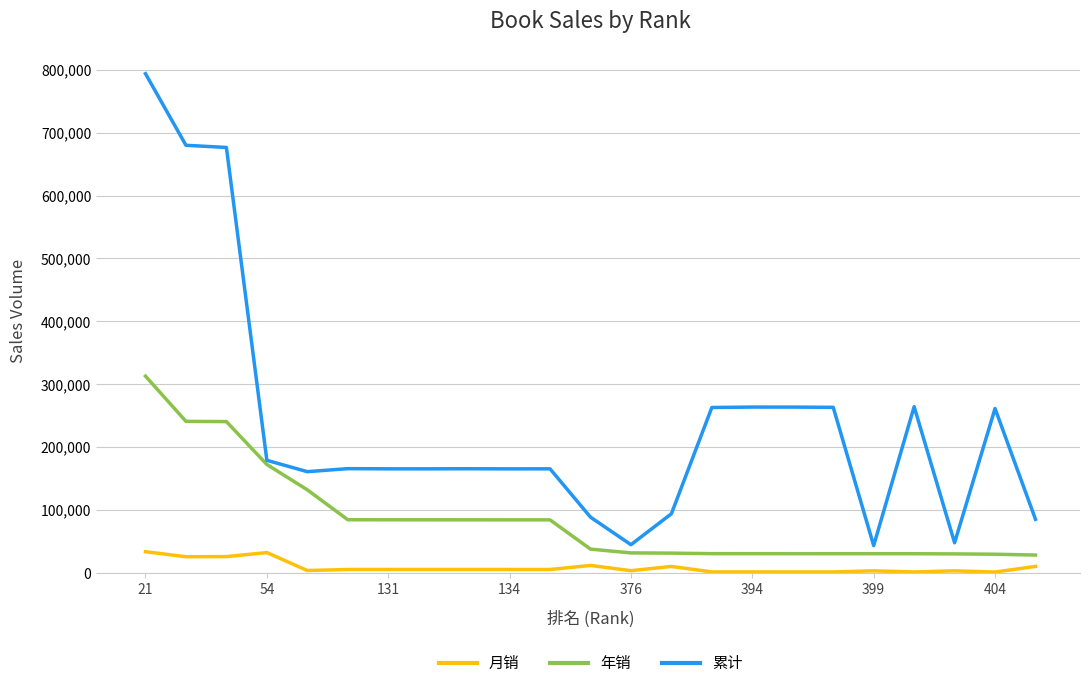

Count the number of data series in this chart.

3